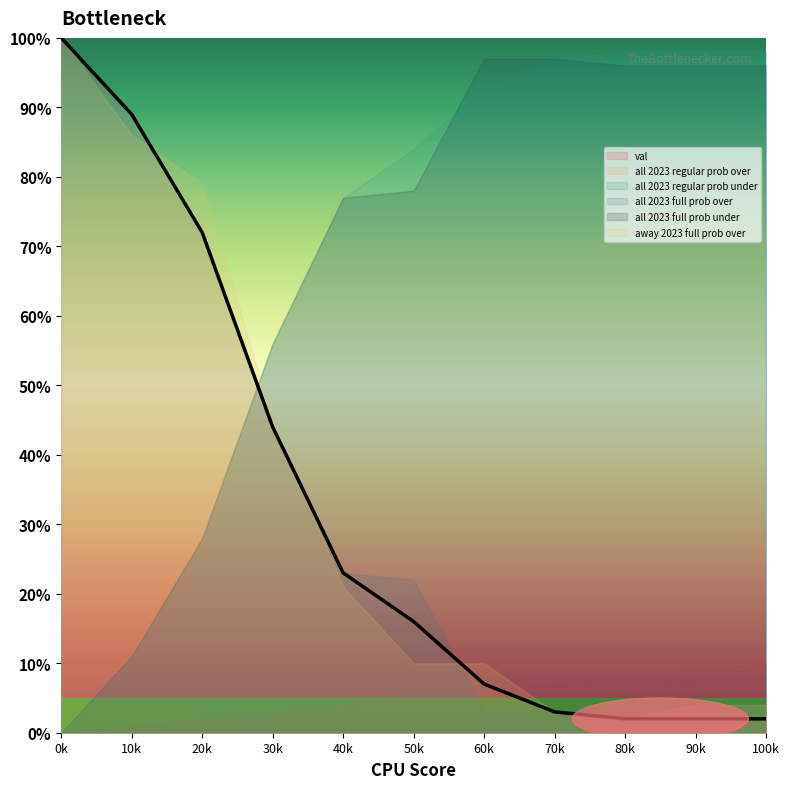

How many times do all 2023 regular prob under and all 2023 regular prob over cross each other?

1